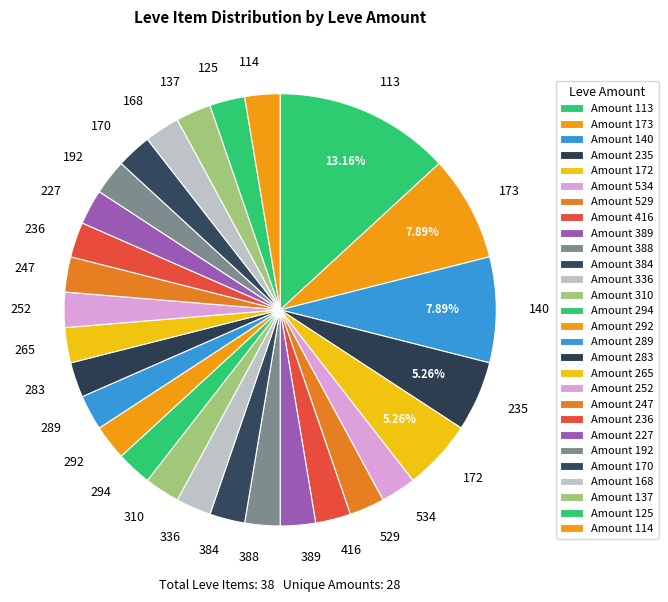

What is the ratio of the value at 113 to the value at 168?

5.0